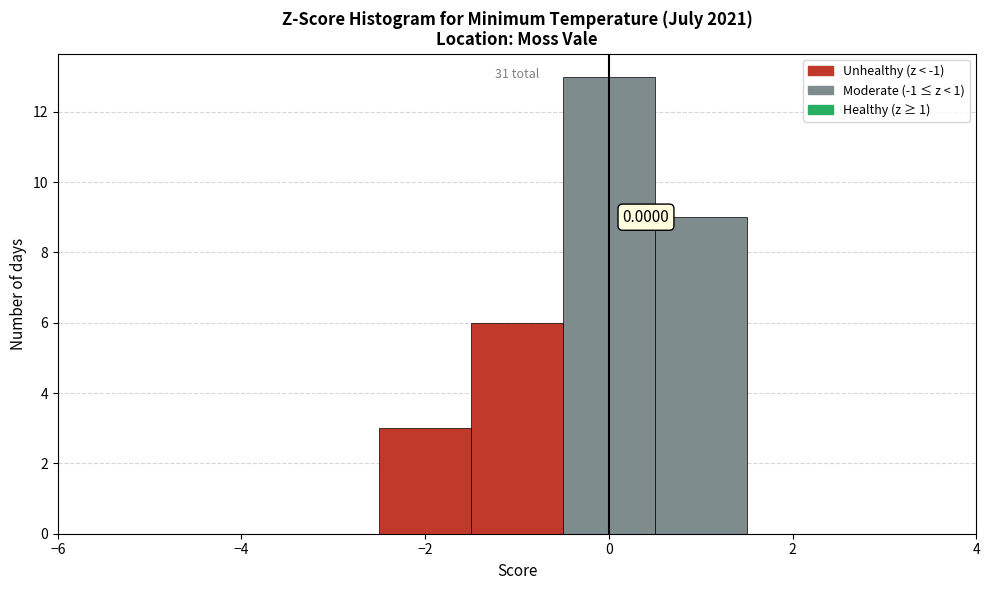

Over which range of the x-axis is the bar tallest?

-0.5 to 0.5